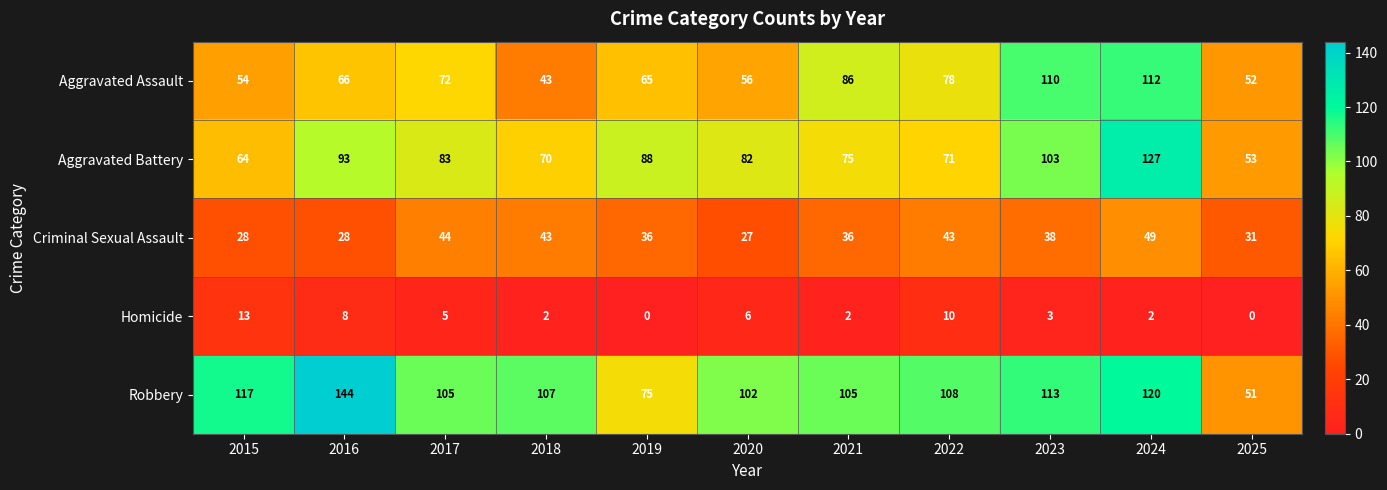

The value of Aggravated Assault at 2023 is 192. True or false?

False